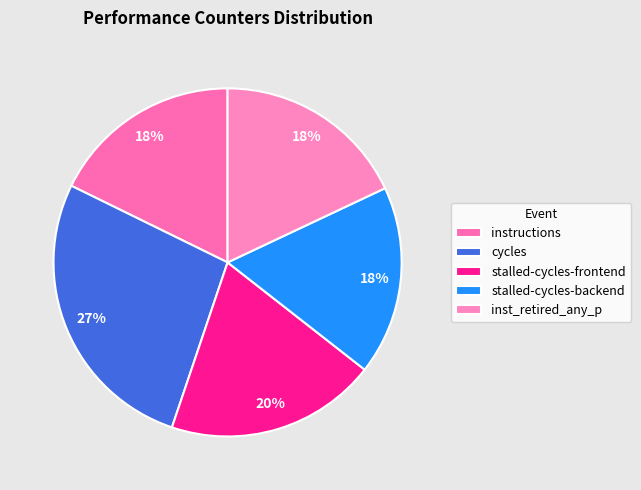

To the nearest percent, what percentage of the pie is stalled-cycles-frontend?

20%